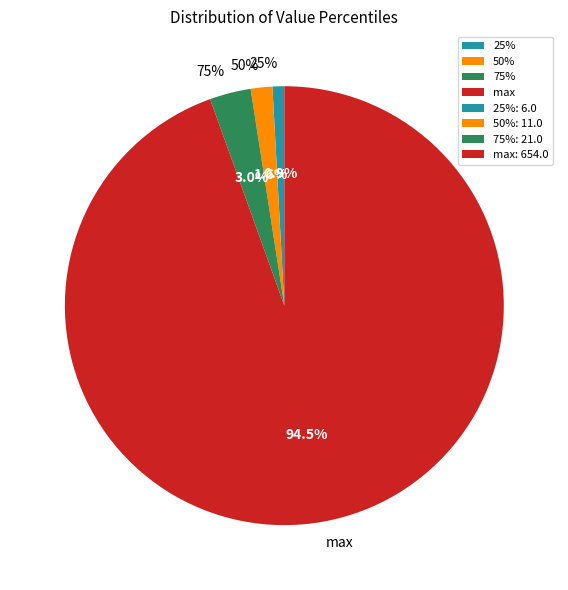

How many slices are in this pie chart?

4